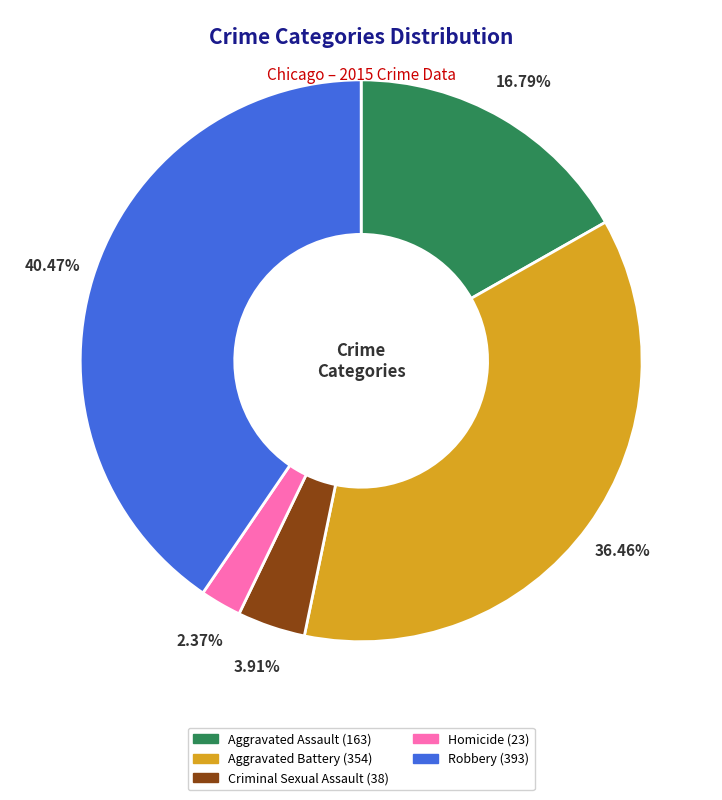

Between Criminal Sexual Assault and Homicide, which is larger?

Criminal Sexual Assault